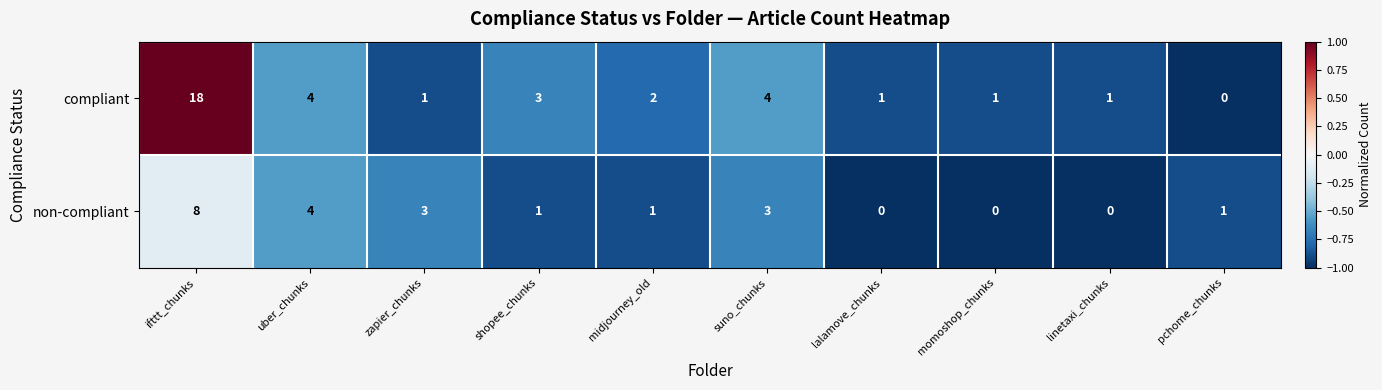

Which label corresponds to the largest value in the chart?

ifttt_chunks